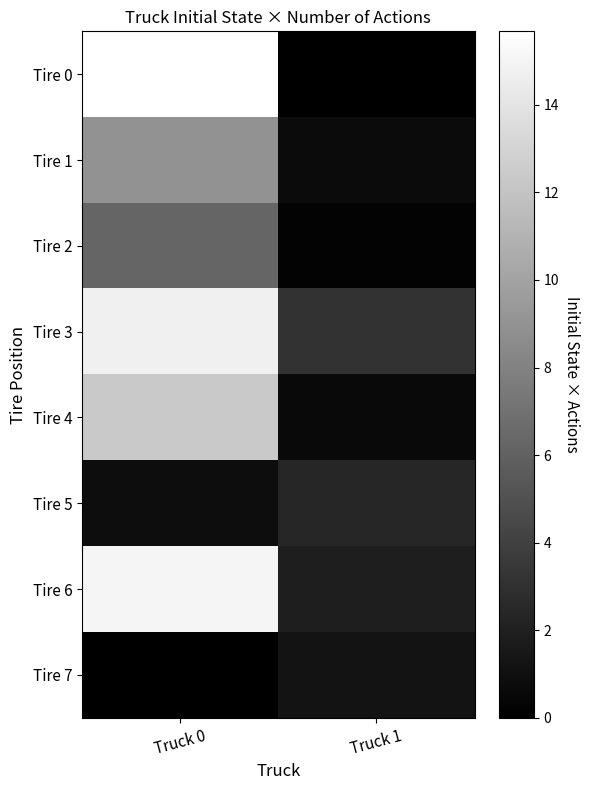

What is the greatest value displayed?

15.7